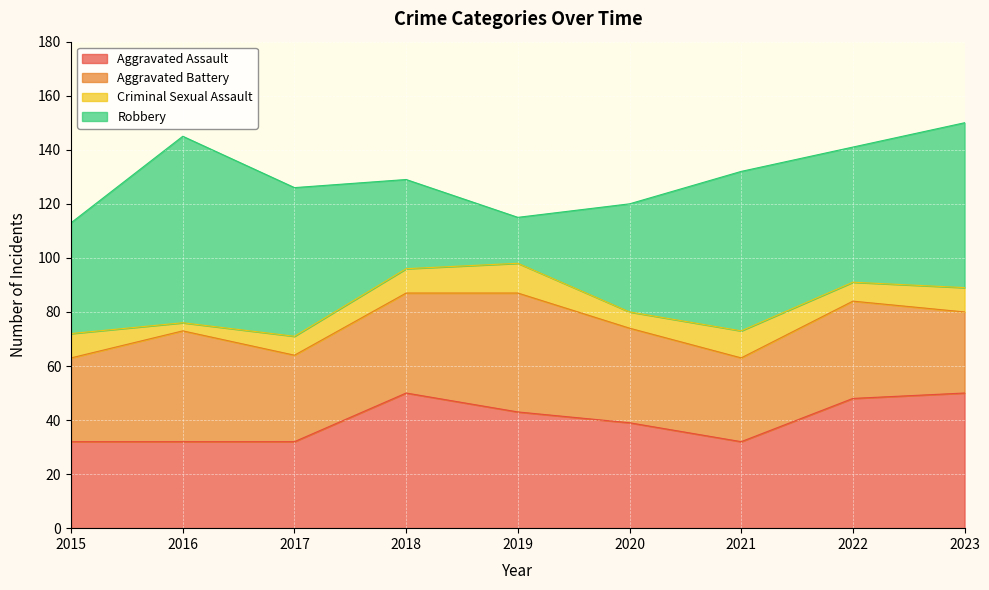

True or false: Criminal Sexual Assault and Robbery intersect in this chart.

False